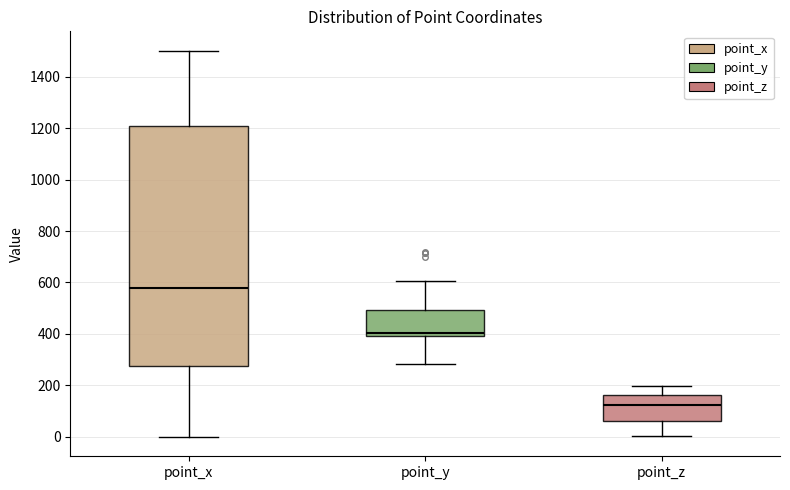

Reading left to right, read every box against the y-axis: the position of its median line, the range the box covers, and the ends of its whiskers. The values are not printed on the chart, so give them approximately, as read against the axis.

point_x: median 580, box 280 to 1200, whiskers 0 to 1500
point_y: median 400 (just above the box's lower edge), box 400 to 500, whiskers 280 to 600
point_z: median 120, box 60 to 160, whiskers 0 to 200